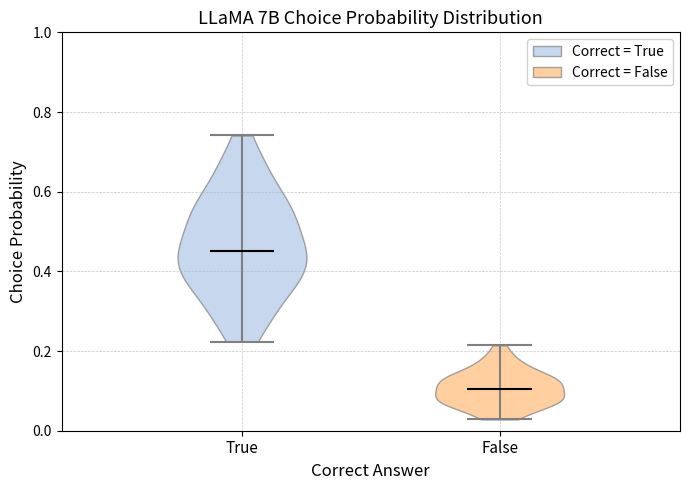

Reading left to right, read every violin against the y-axis: where its median line is, and the lowest and highest points it reaches. The values are not printed on the chart, so give them approximately, as read against the axis.

True: median line 0.46, lowest point 0.22, highest point 0.74
False: median line 0.10, lowest point 0.02, highest point 0.22